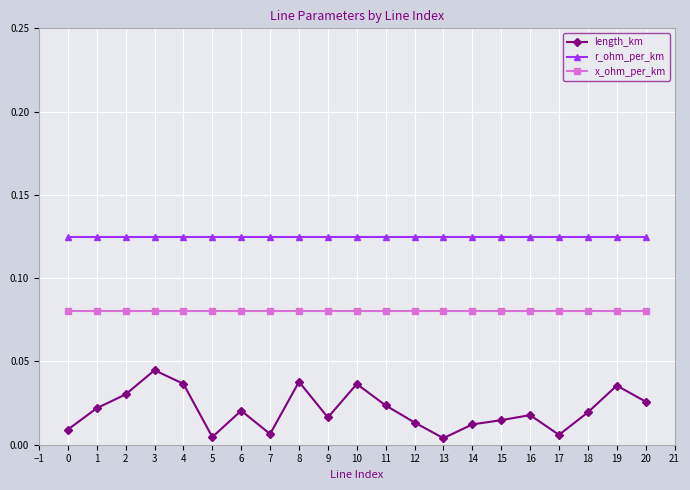

List the series in order of their peak value, highest first.

r_ohm_per_km, x_ohm_per_km, length_km